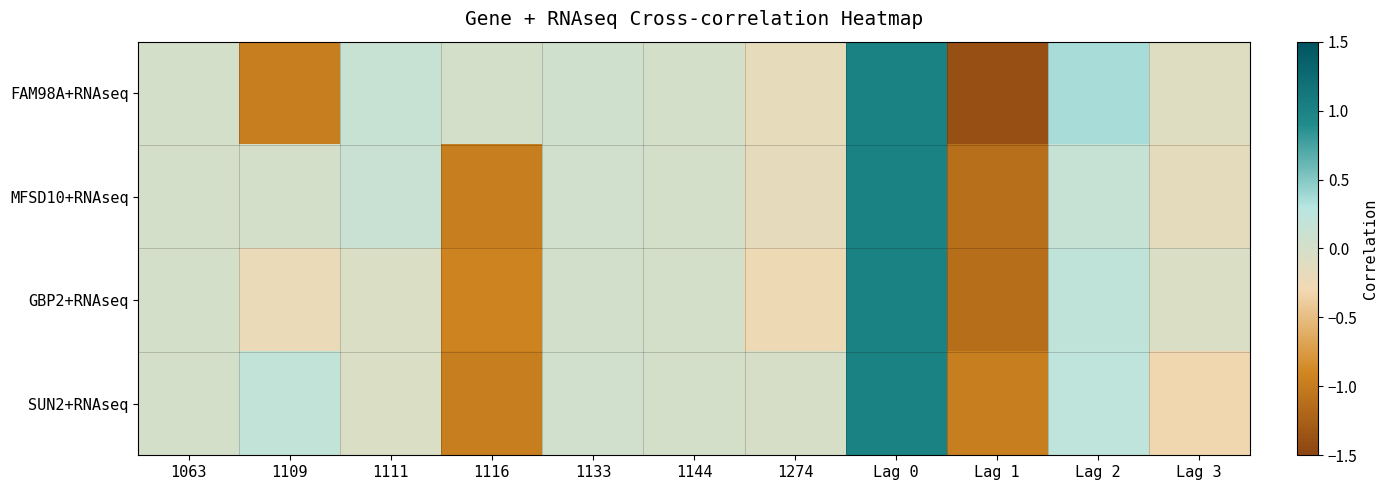

How many categories are shown in the chart?

11